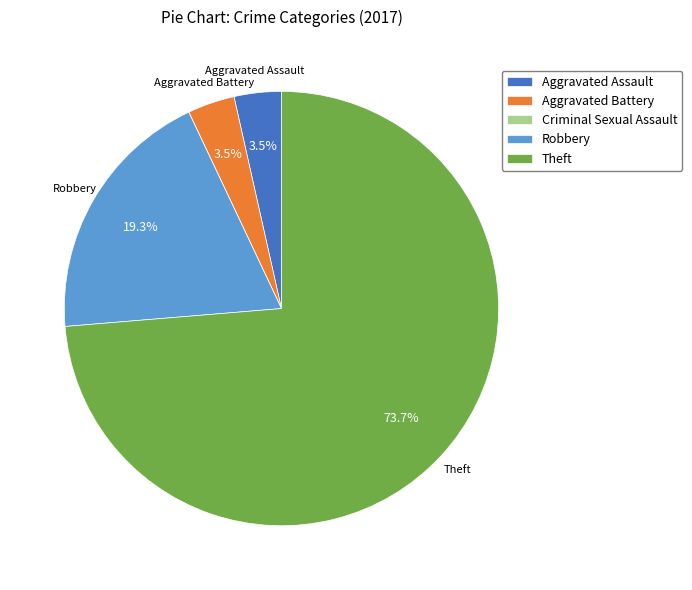

What is the largest slice in the pie chart?

Theft